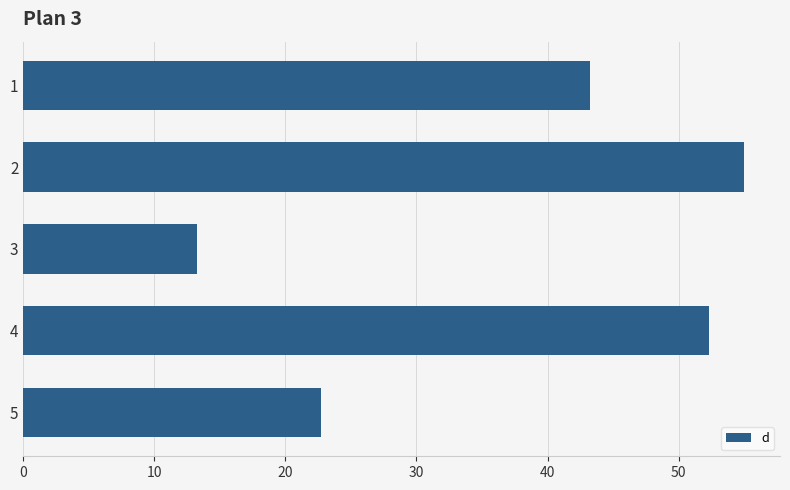

What is the value of the 2nd bar from the top?

55.0